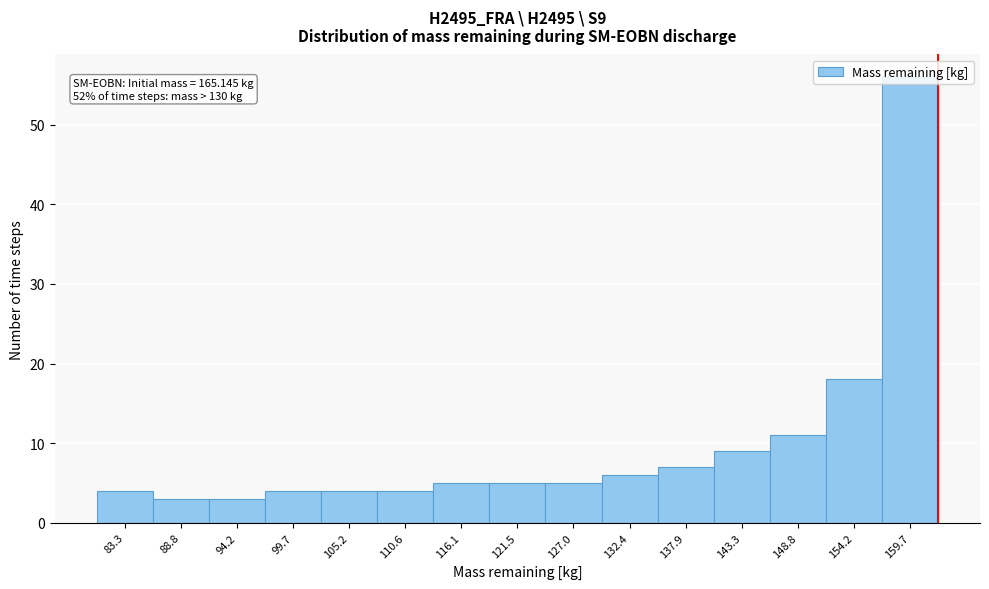

What position from the right is 110.6?

10